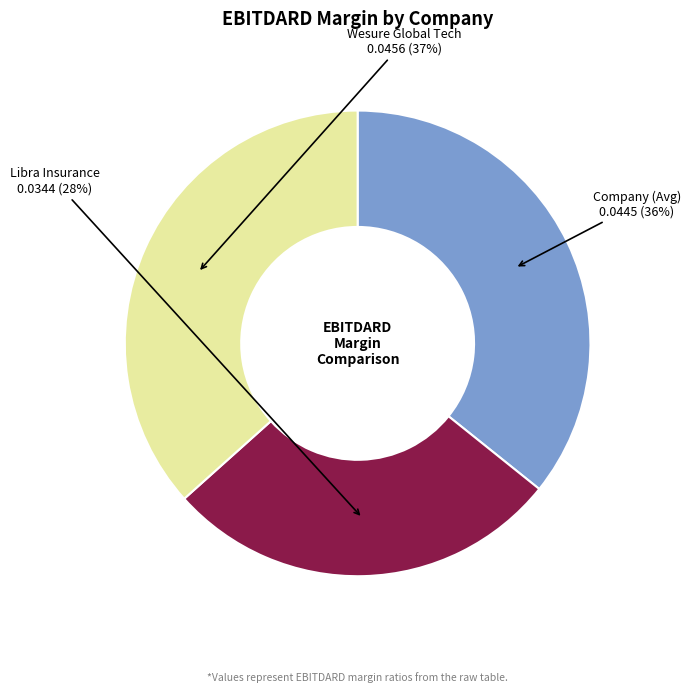

Is there any slice that represents more than half of the pie?

No